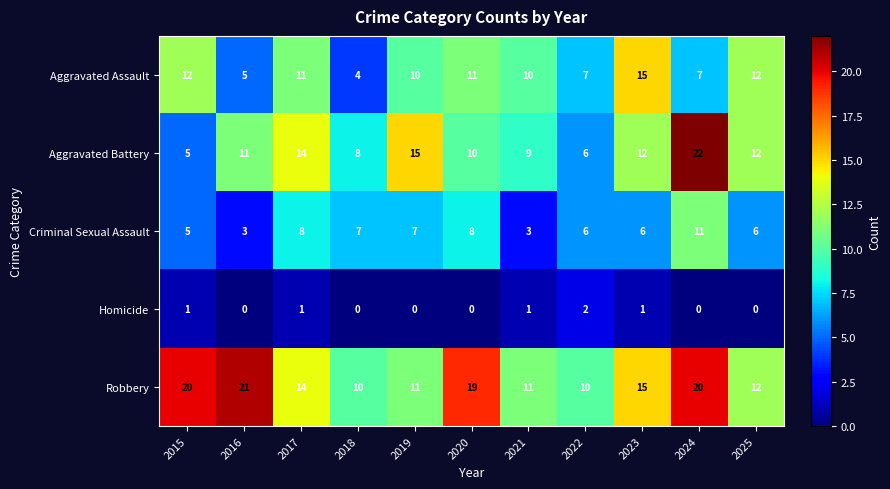

What is the spread (max minus min) of values at 2015?

19